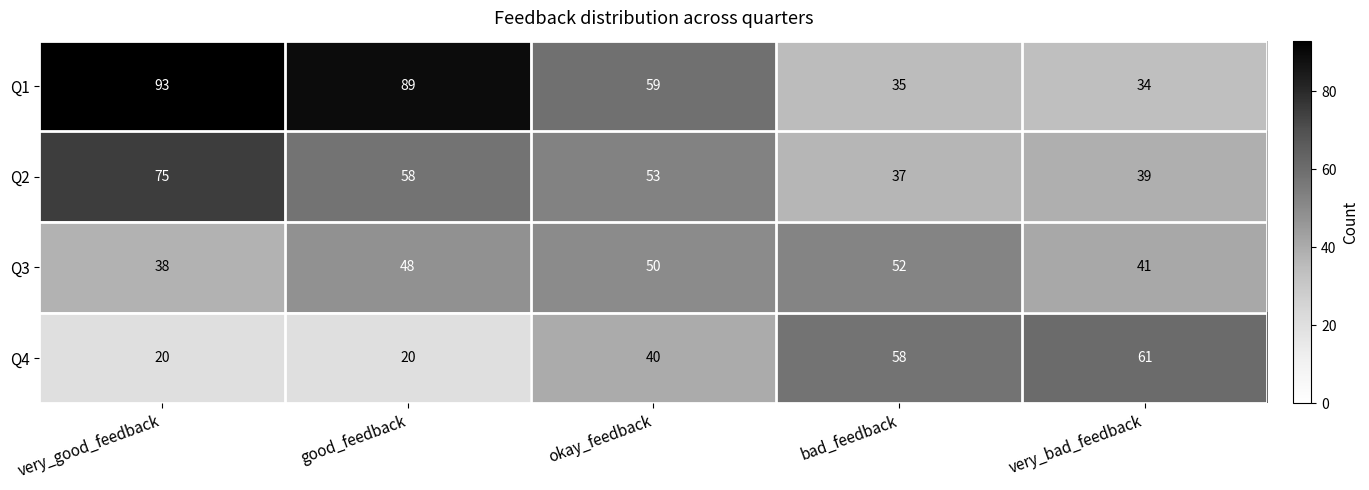

Which label corresponds to the largest value in the chart?

very_good_feedback